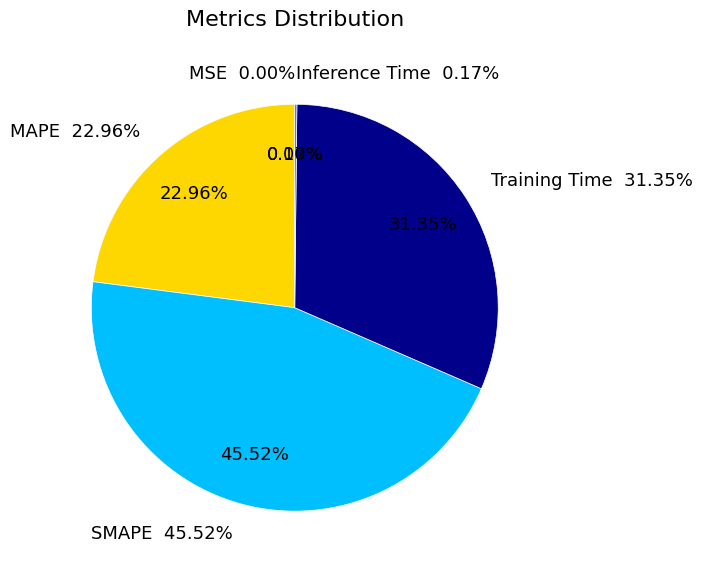

Is there a majority slice in this chart?

No